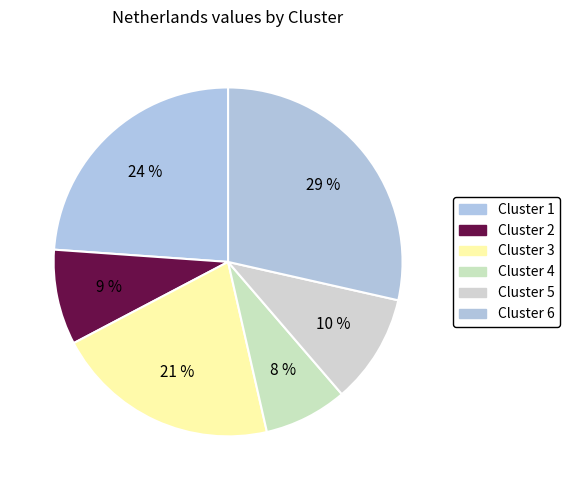

To the nearest percent, what percentage of the pie is Cluster 4?

8%